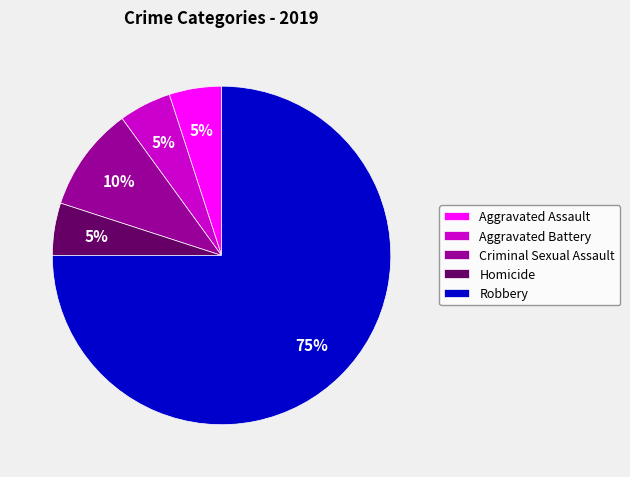

Count the number of slices in the pie.

5